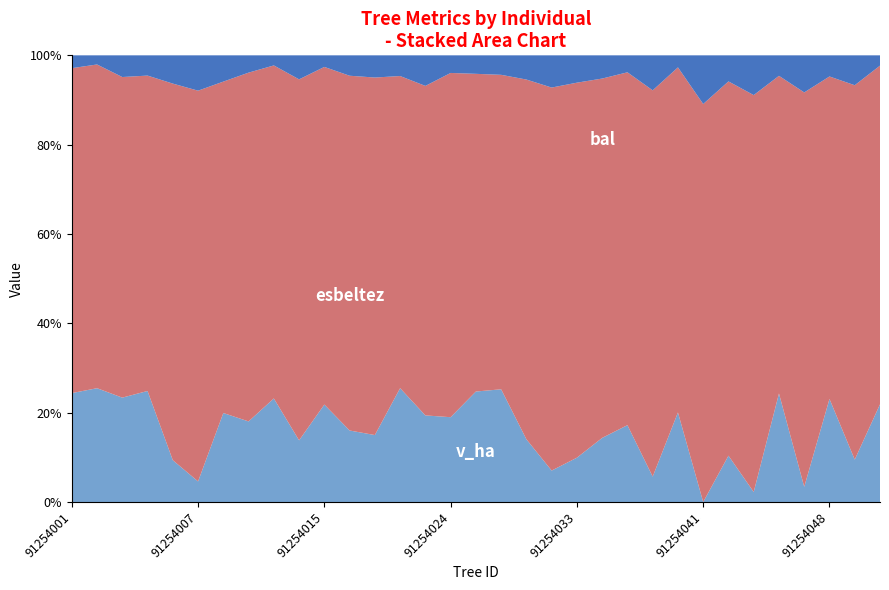

What is the total value across all series at 91254024?

100.0